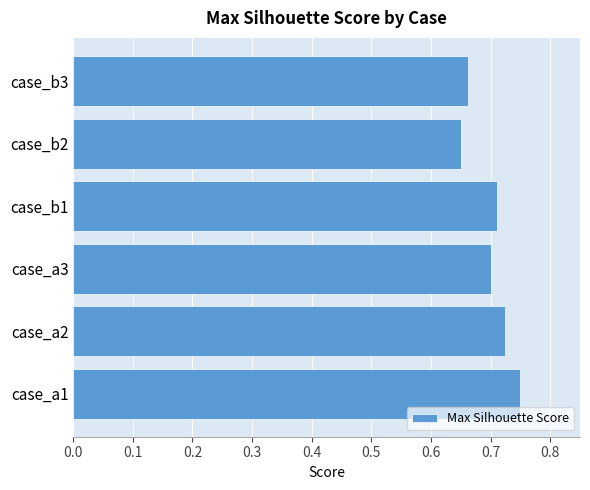

Which category has the lowest value across all series?

case_b2